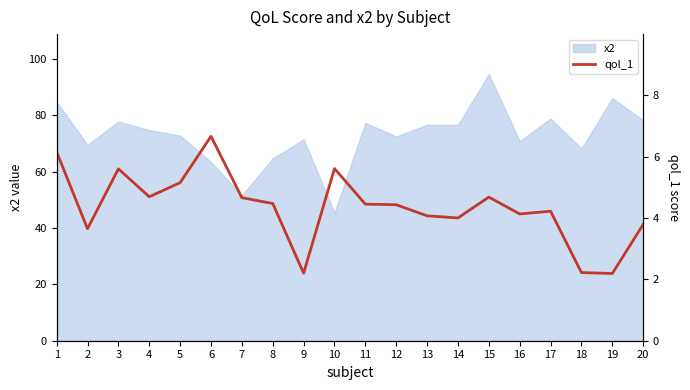

Rank the categories by value from highest to lowest.

6, 1, 10, 3, 5, 4, 15, 7, 8, 11, 12, 17, 16, 13, 14, 20, 2, 18, 9, 19